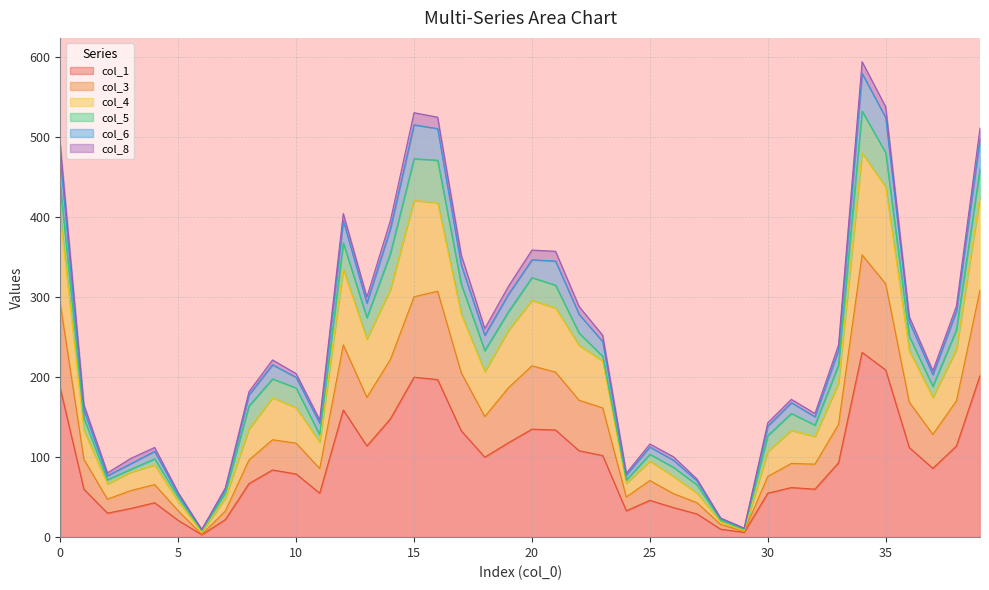

The value of col_4 at 26 is 134.3. True or false?

False